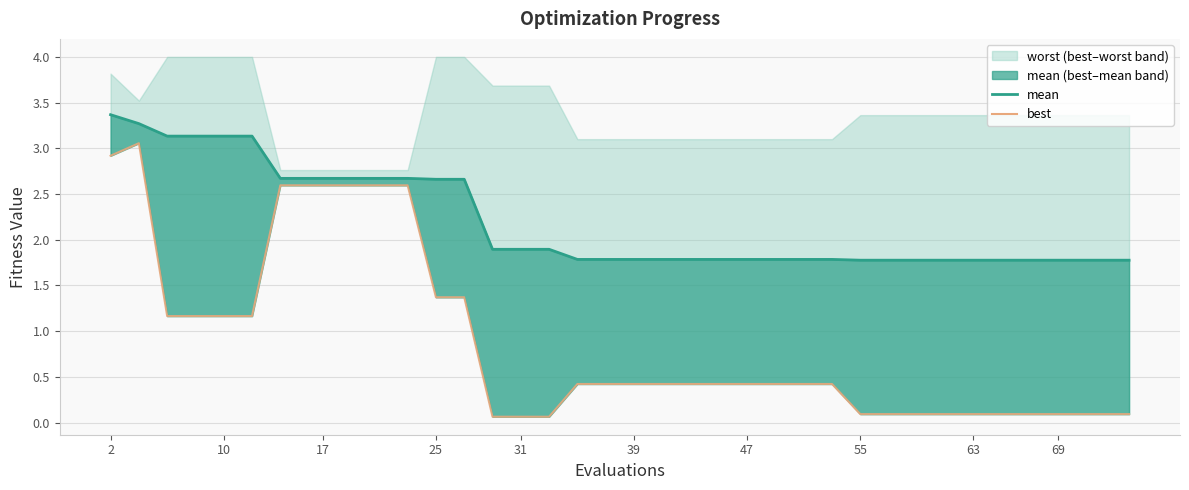

What is the difference between the second highest and second lowest values in the mean series?

1.5